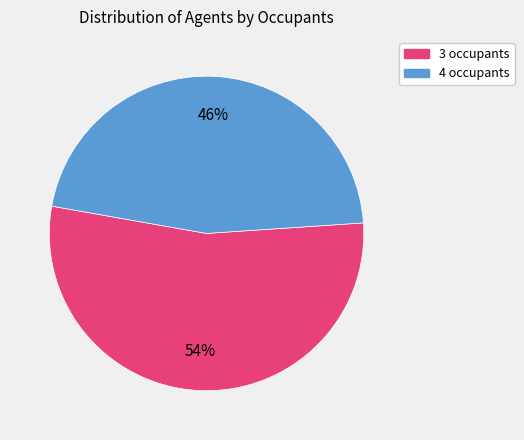

Which slice is the largest?

3 occupants